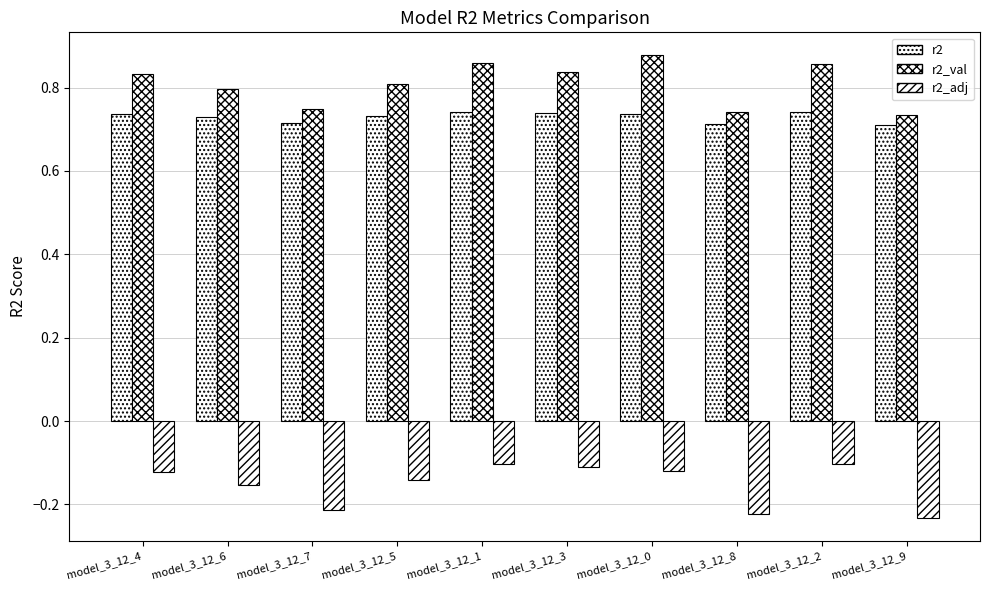

Is it true that r2 equals 0.7 at model_3_12_6?

True